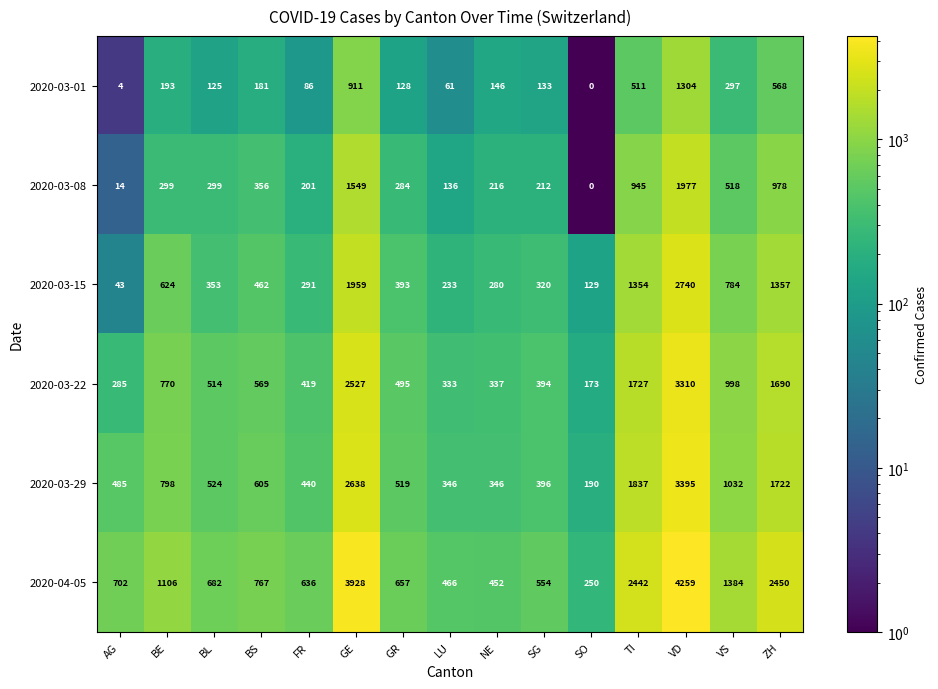

What is the difference between the 2020-03-01 values at TI and FR?

425